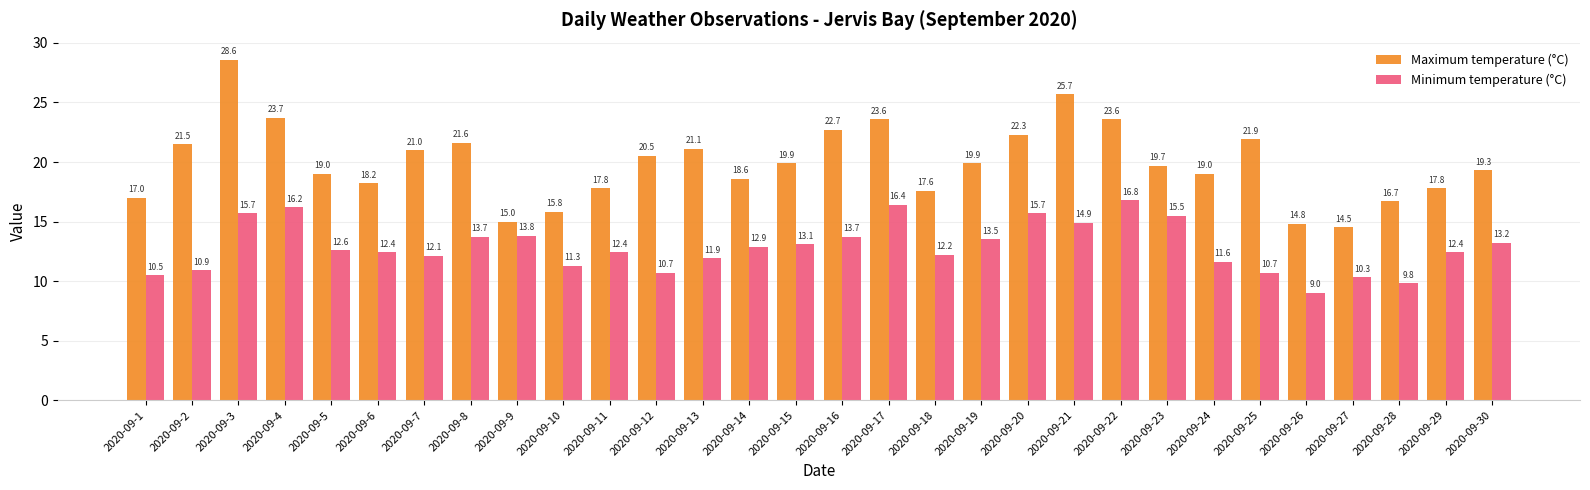

What is the value of the Maximum temperature (°C) bar at the 22nd from the left?

23.6